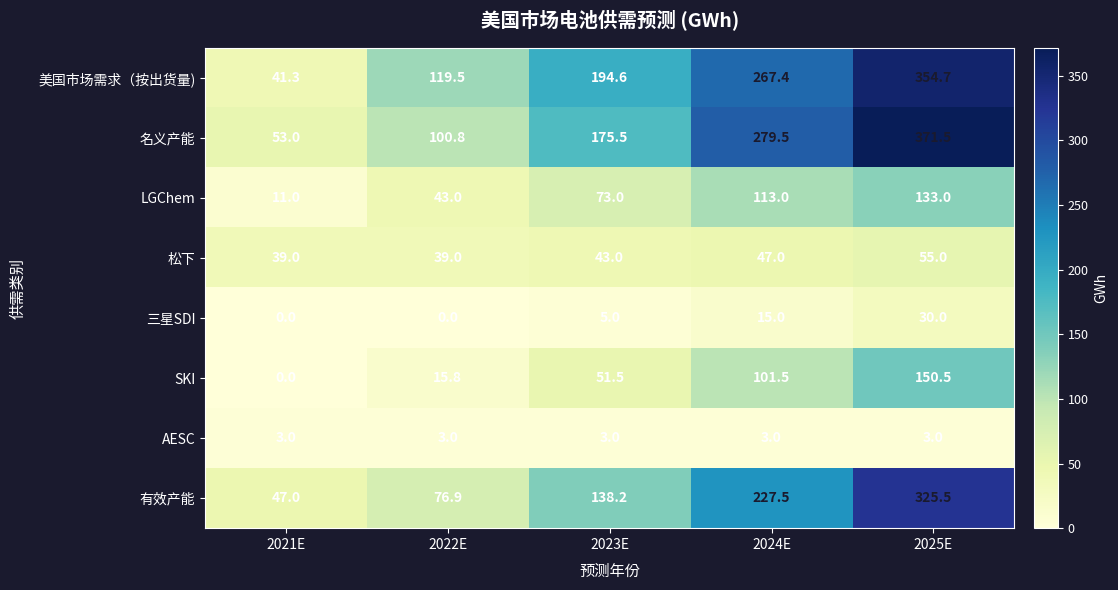

What is the maximum value for 松下?

55.0